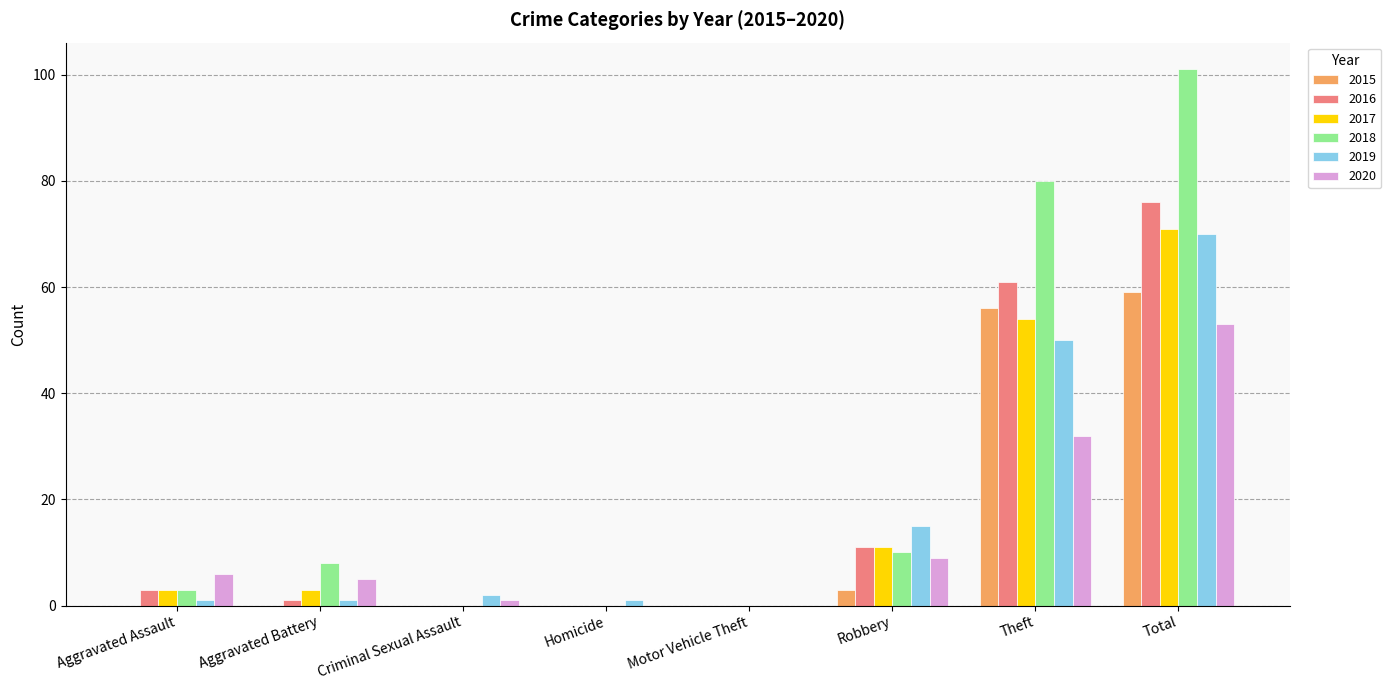

Reading right to left, extract all data points from this chart.

2015: Total=59	Theft=56	Robbery=3	Motor Vehicle Theft=0	Homicide=0	Criminal Sexual Assault=0	Aggravated Battery=0	Aggravated Assault=0
2016: Total=76	Theft=61	Robbery=11	Motor Vehicle Theft=0	Homicide=0	Criminal Sexual Assault=0	Aggravated Battery=1	Aggravated Assault=3
2017: Total=71	Theft=54	Robbery=11	Motor Vehicle Theft=0	Homicide=0	Criminal Sexual Assault=0	Aggravated Battery=3	Aggravated Assault=3
2018: Total=101	Theft=80	Robbery=10	Motor Vehicle Theft=0	Homicide=0	Criminal Sexual Assault=0	Aggravated Battery=8	Aggravated Assault=3
2019: Total=70	Theft=50	Robbery=15	Motor Vehicle Theft=0	Homicide=1	Criminal Sexual Assault=2	Aggravated Battery=1	Aggravated Assault=1
2020: Total=53	Theft=32	Robbery=9	Motor Vehicle Theft=0	Homicide=0	Criminal Sexual Assault=1	Aggravated Battery=5	Aggravated Assault=6